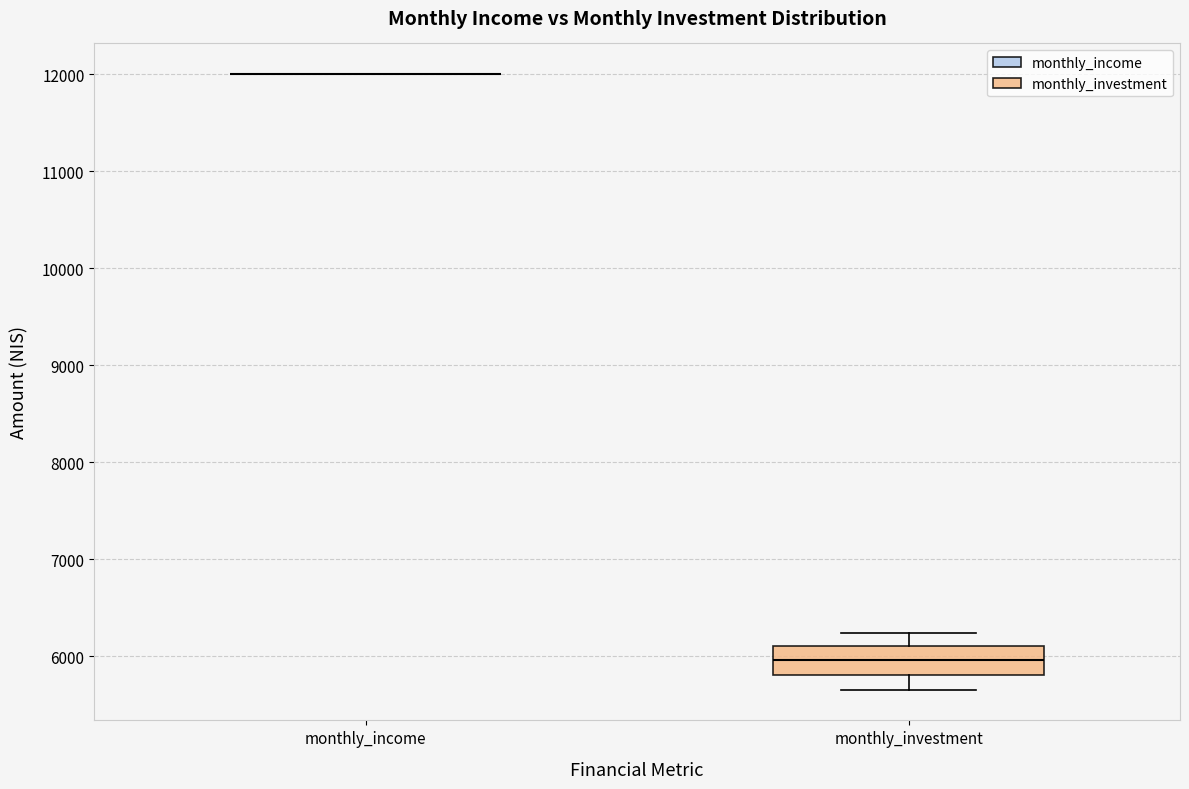

Reading left to right, read every box against the y-axis: the position of its median line, the range the box covers, and the ends of its whiskers. The values are not printed on the chart, so give them approximately, as read against the axis.

monthly_income: box collapsed to a line at 12000, whiskers 12000 to 12000
monthly_investment: median 6000, box 5800 to 6100, whiskers 5700 to 6200